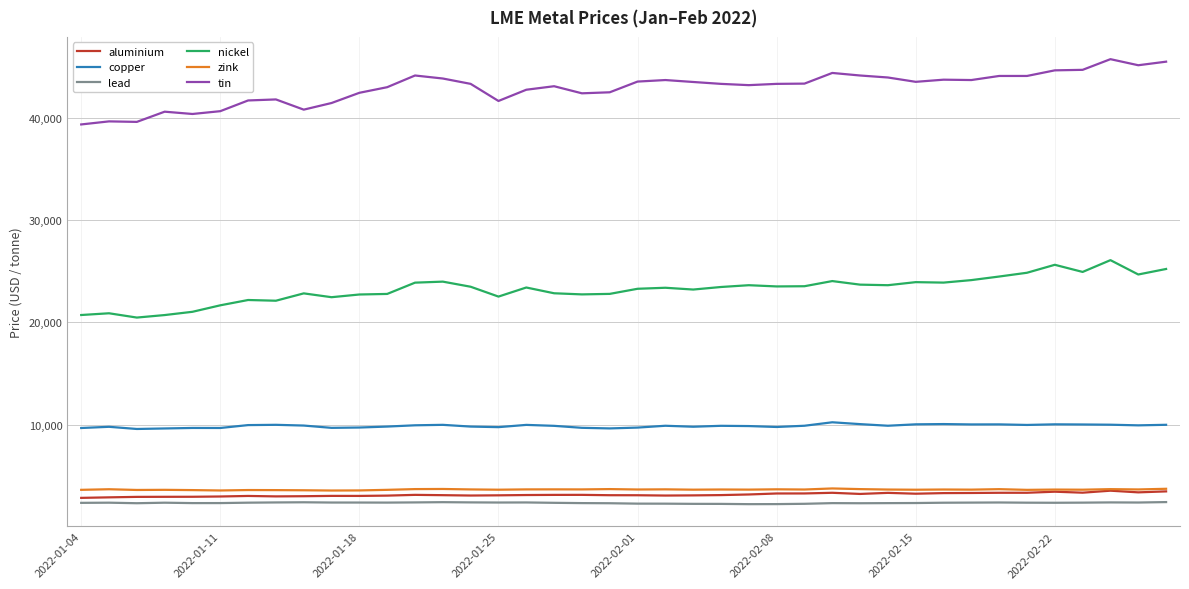

What is the greatest value displayed?

45795.0